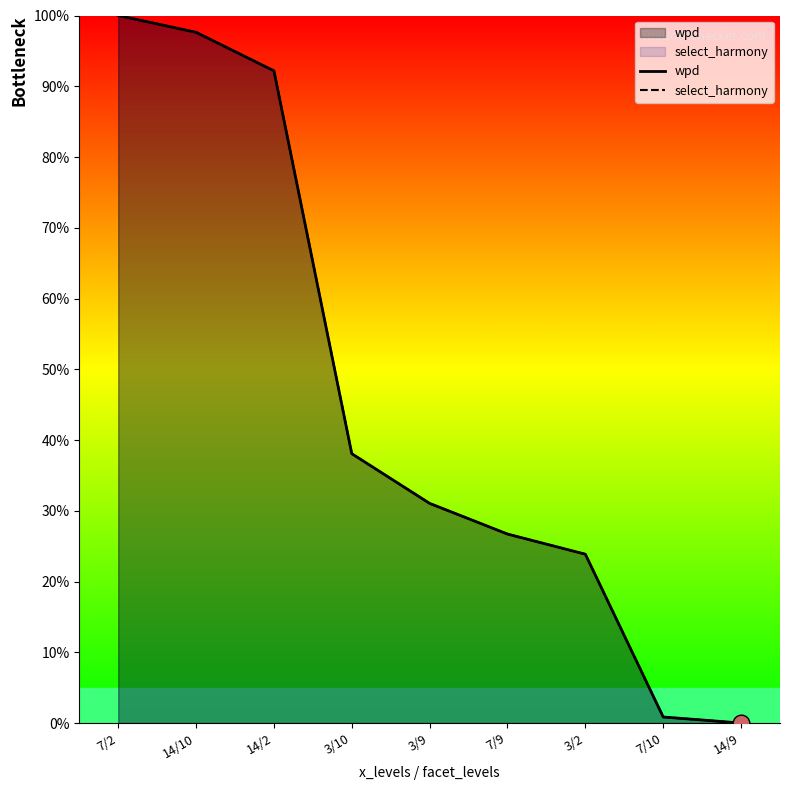

How many values in the wpd series are below 31?

4